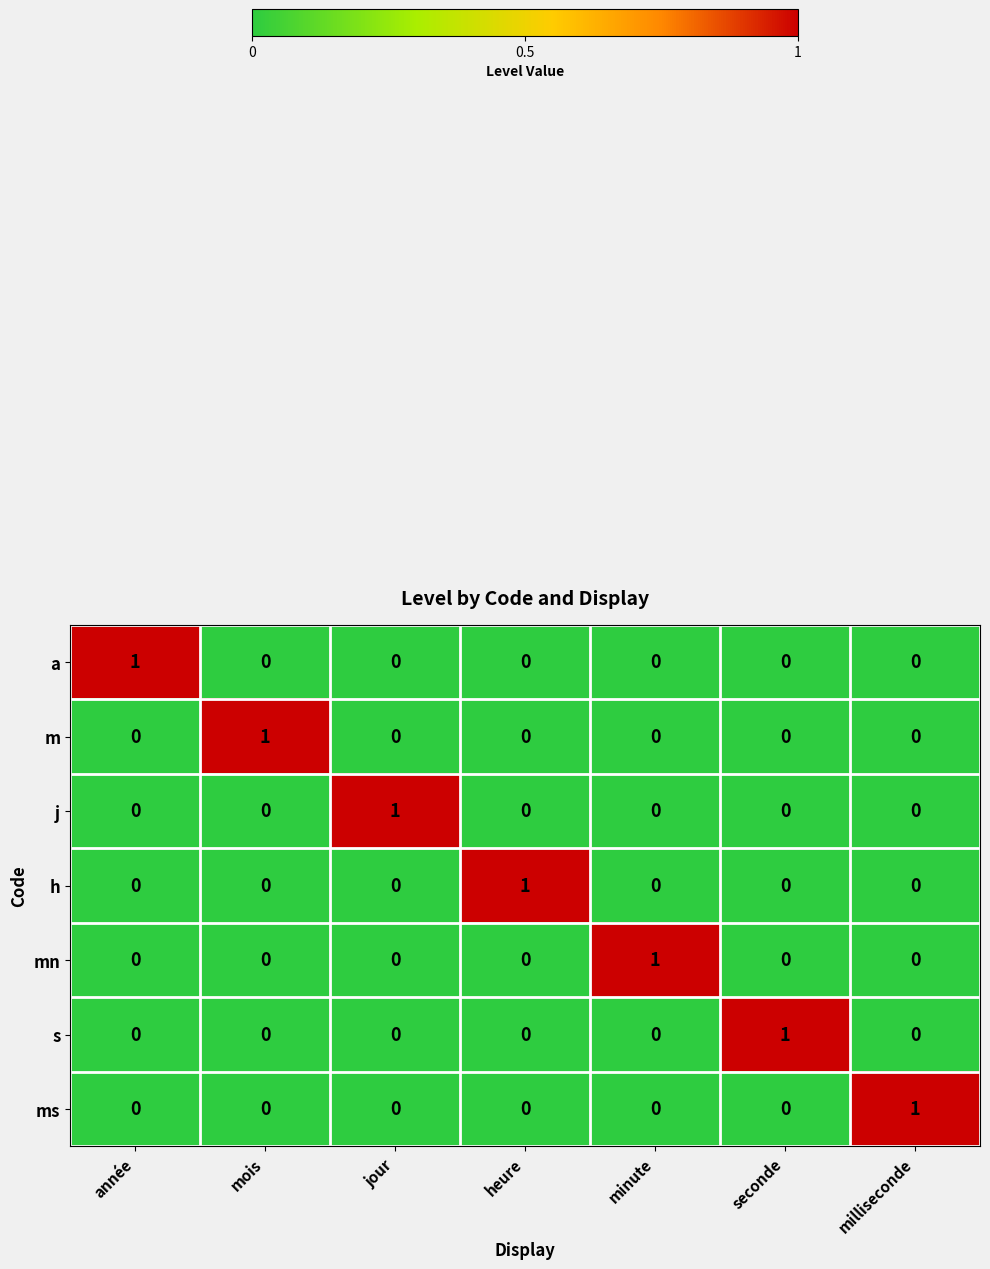

Is it true that m equals -1 at année?

False